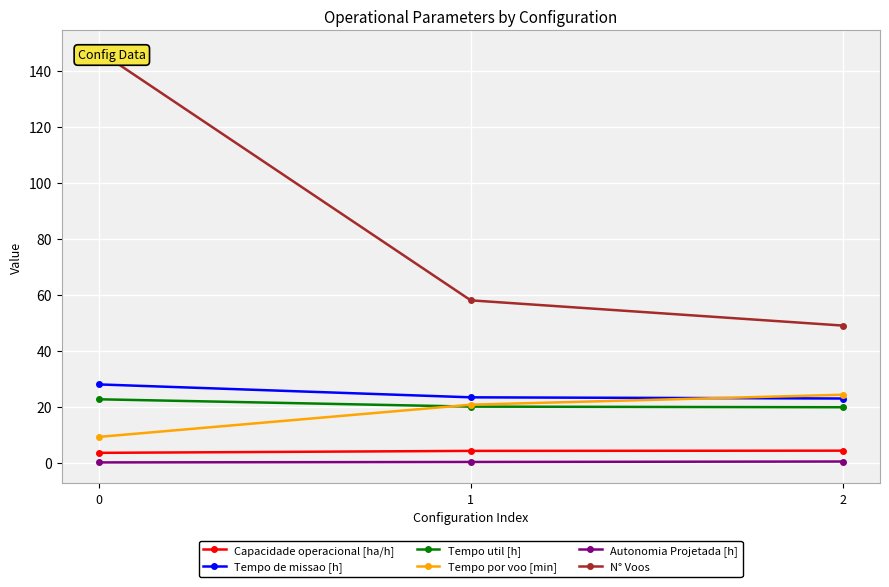

List the series in order of their peak value, highest first.

N° Voos, Tempo de missao [h], Tempo por voo [min], Tempo util [h], Capacidade operacional [ha/h], Autonomia Projetada [h]